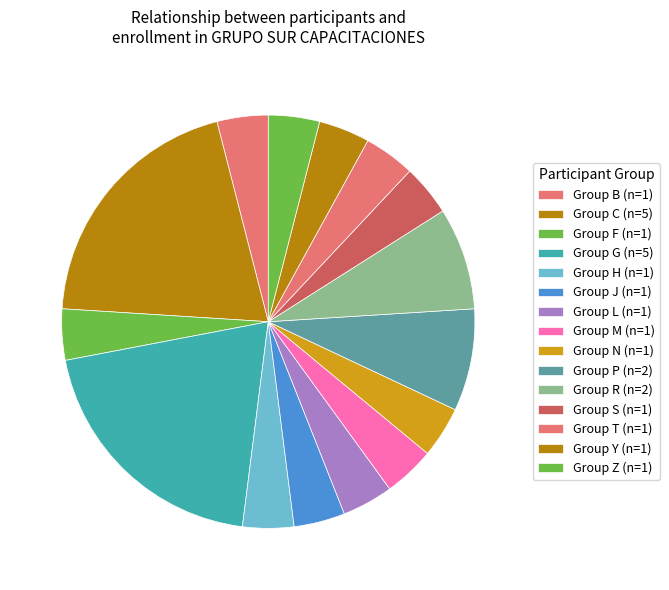

Count the number of slices in the pie.

15